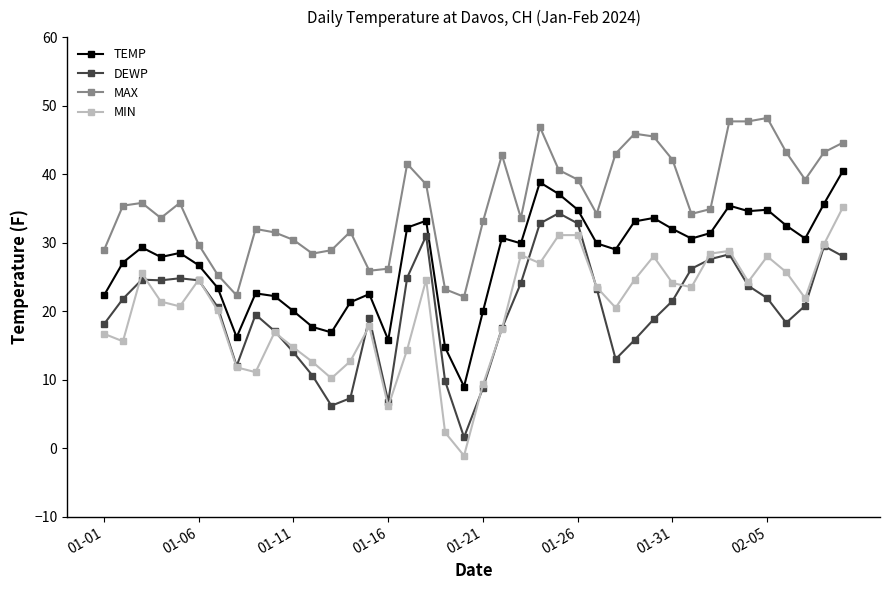

How many data points in MIN are above 21?

21